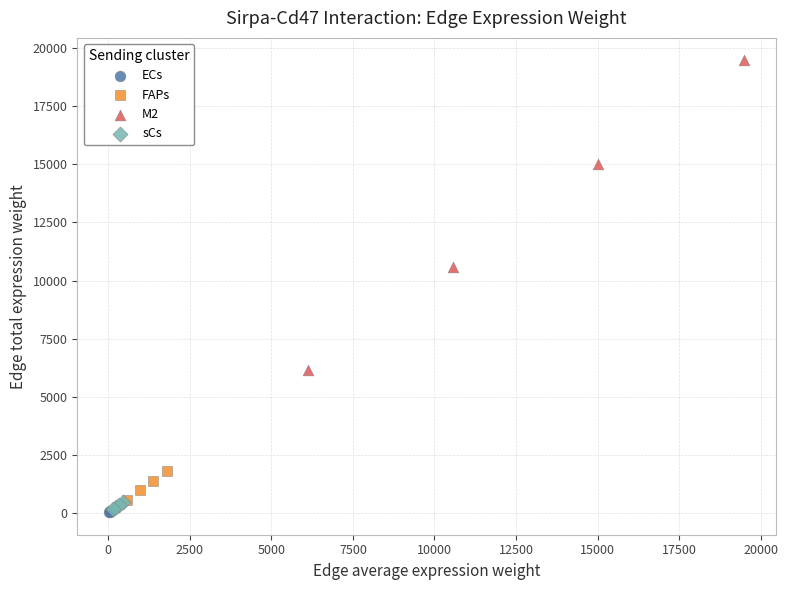

Which series reaches the maximum Y coordinate?

M2